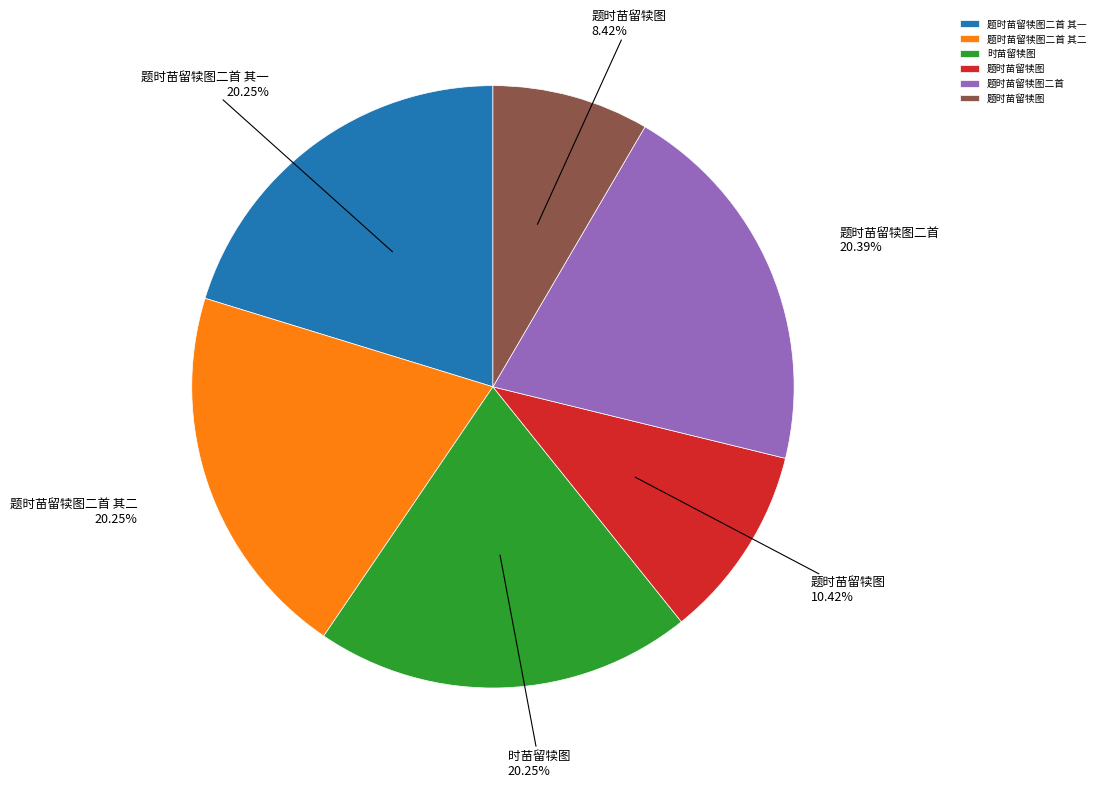

Is there a majority slice in this chart?

No